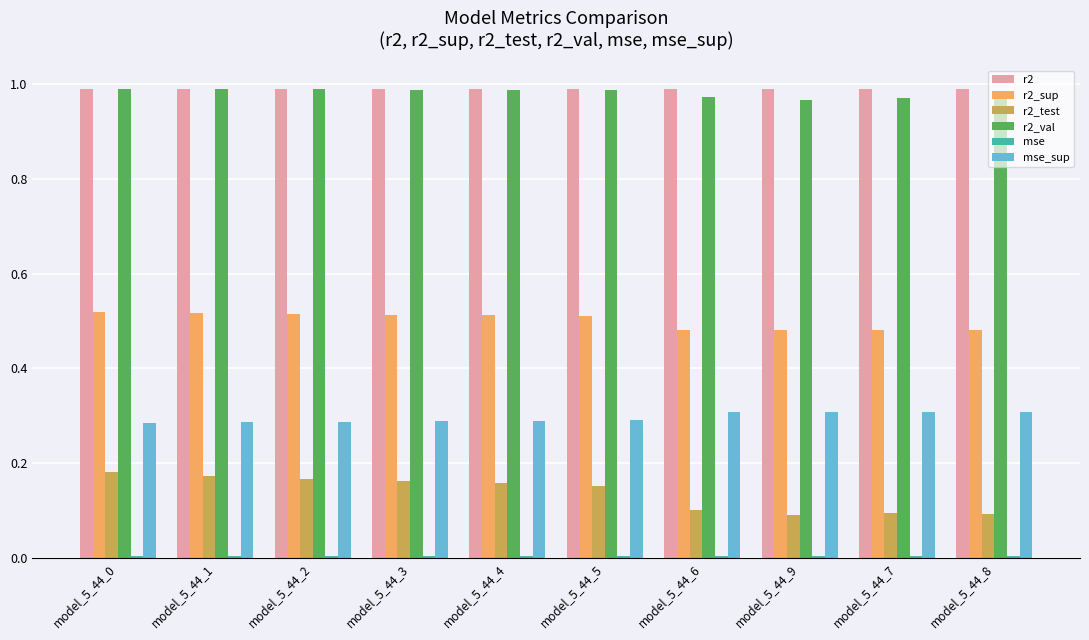

Which series has the largest range (max minus min)?

r2_test